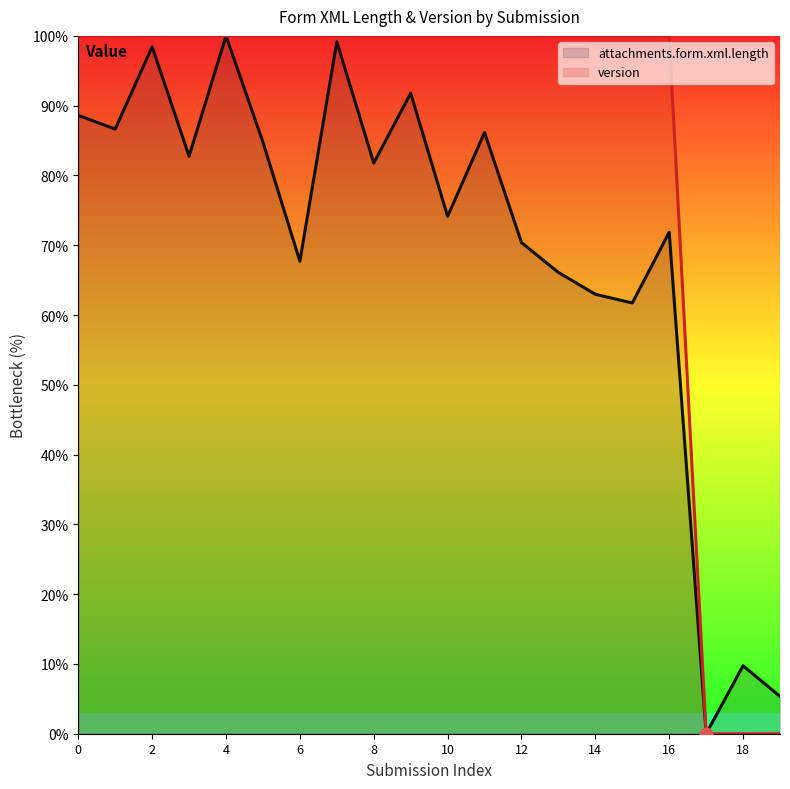

What is the total value across all series at 6?

167.7